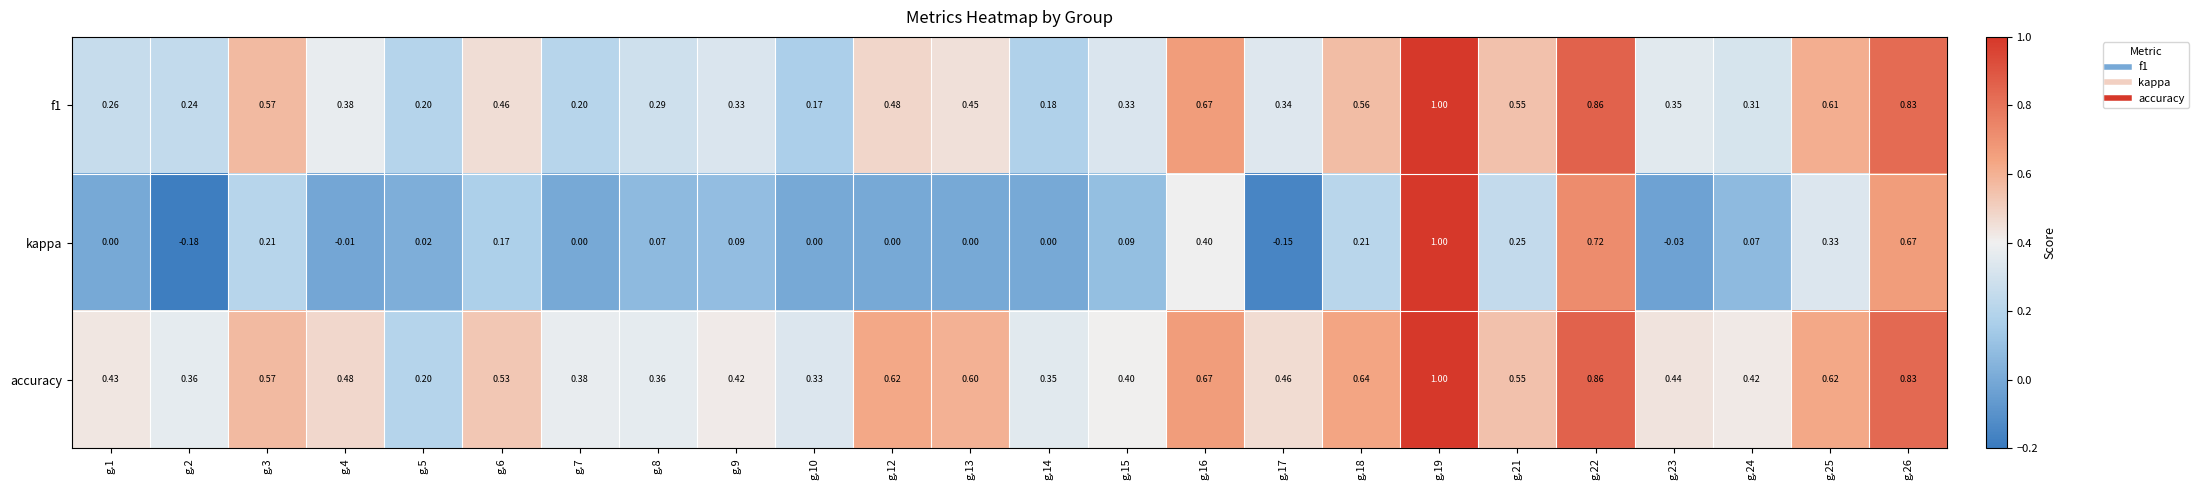

Which series changed the most between g.19 and g.25?

kappa